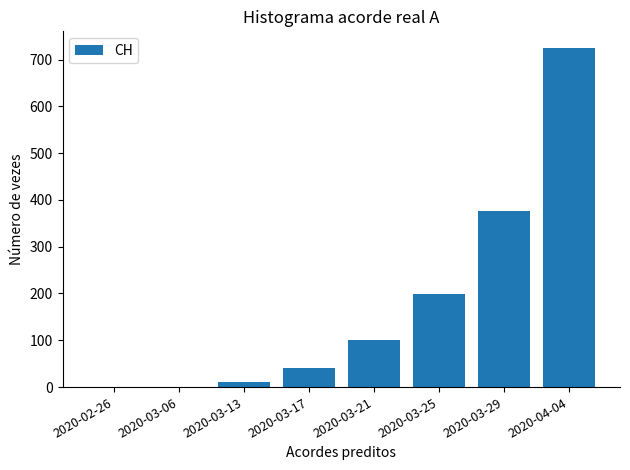

What is the sum of all values?

1452